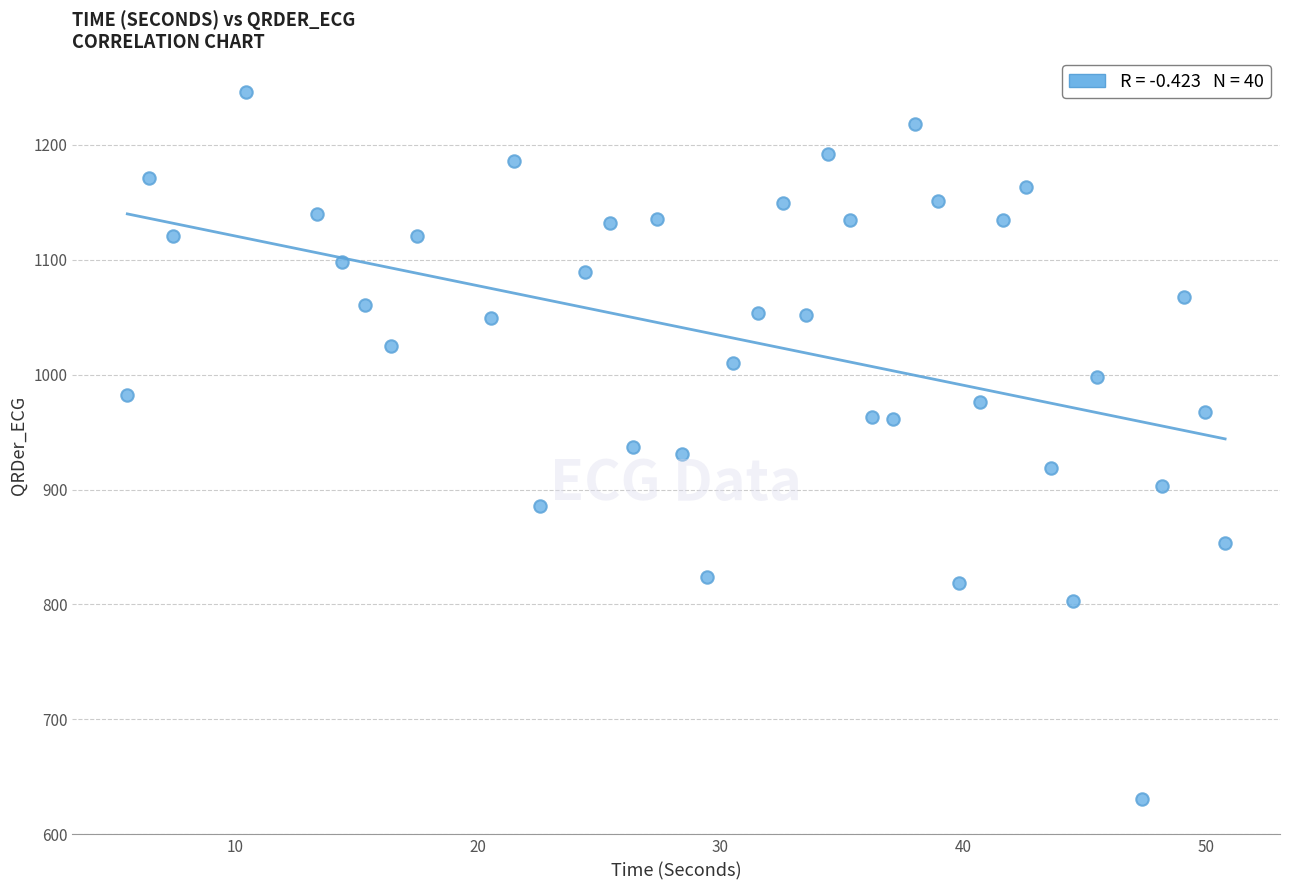

What is the range of X values (max minus min)?

45.2